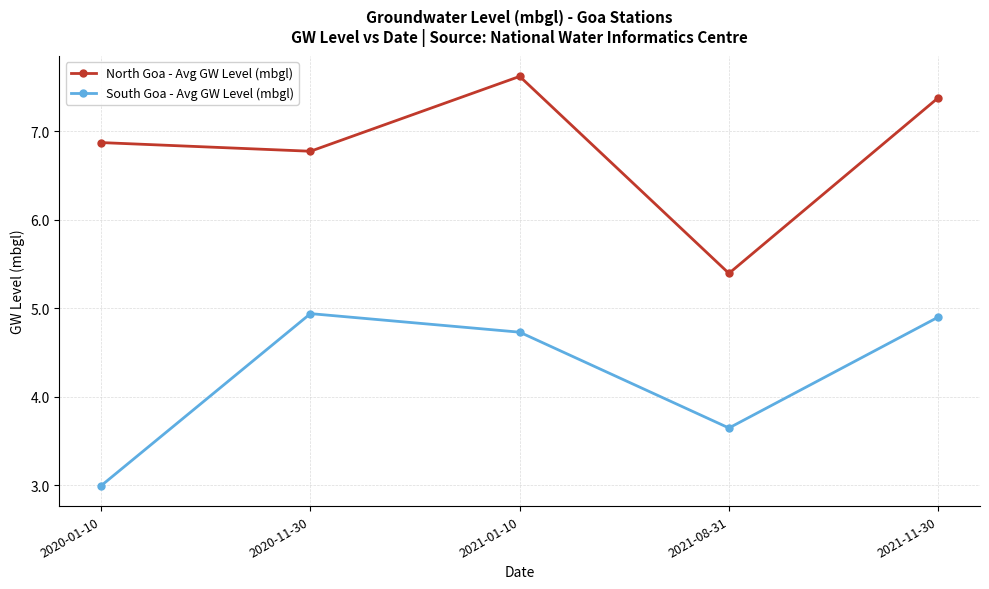

What is the average value of the North Goa - Avg GW Level (mbgl) series?

6.8